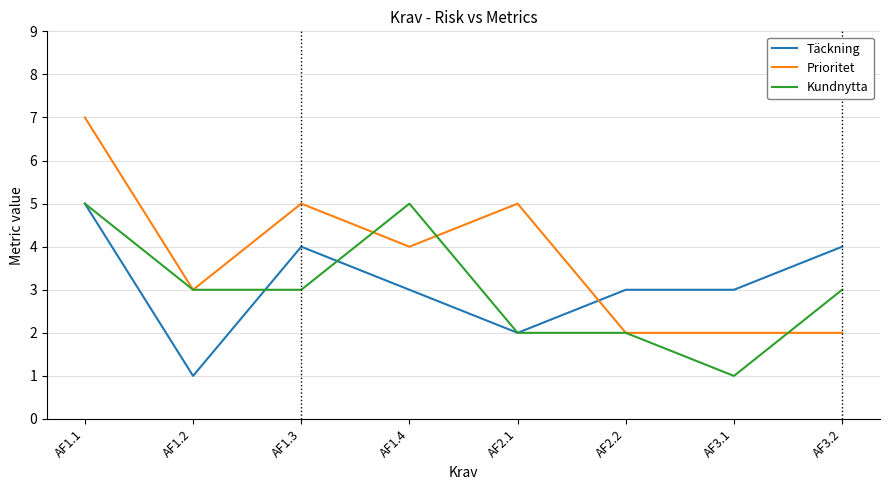

What position from the left is AF1.1?

1